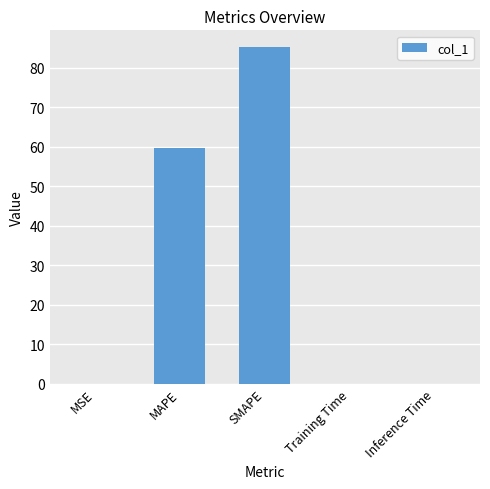

The value at SMAPE is 85.1. True or false?

True